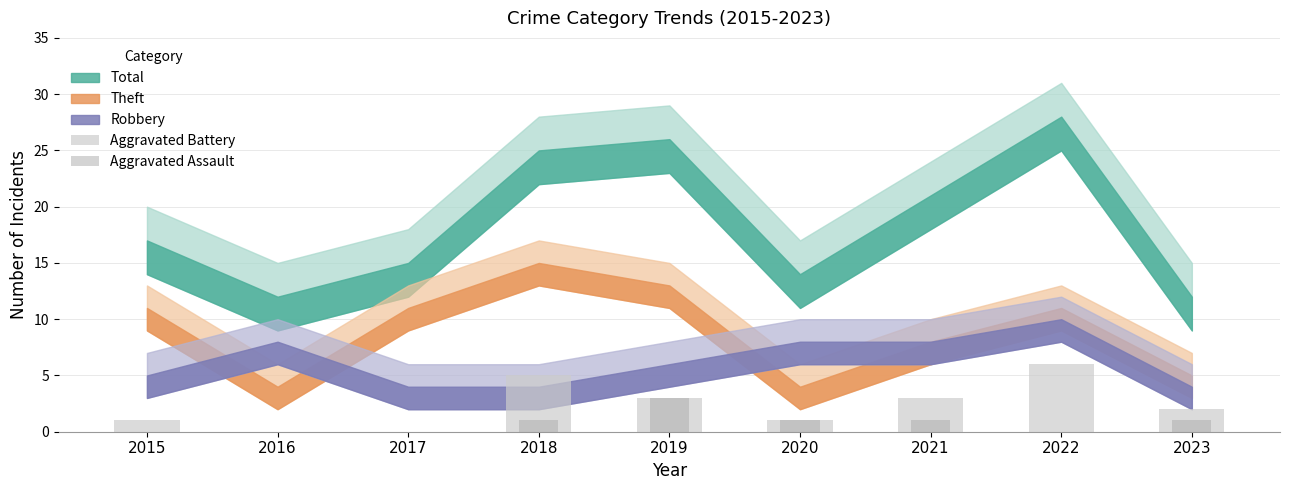

Which category has the lowest value in the Aggravated Assault series?

2015